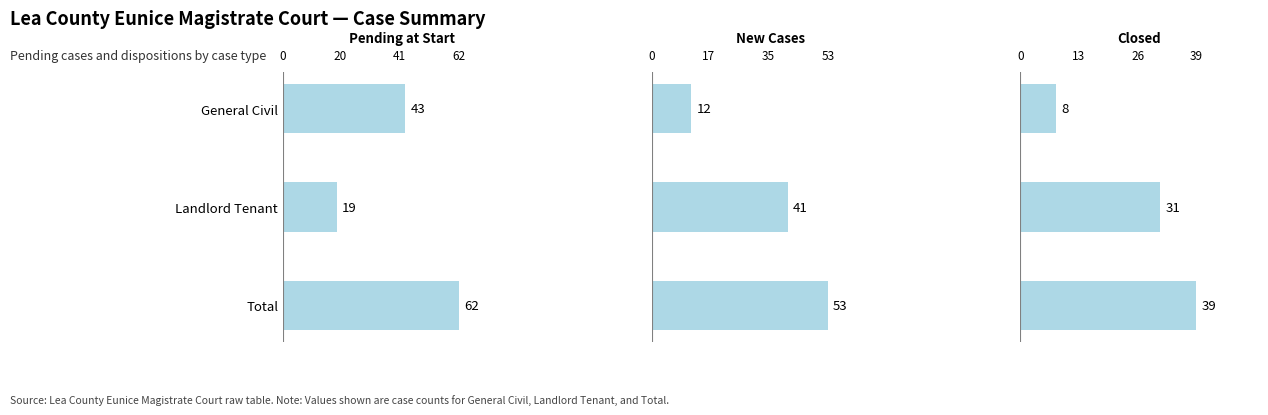

What is the minimum value for Closed?

8